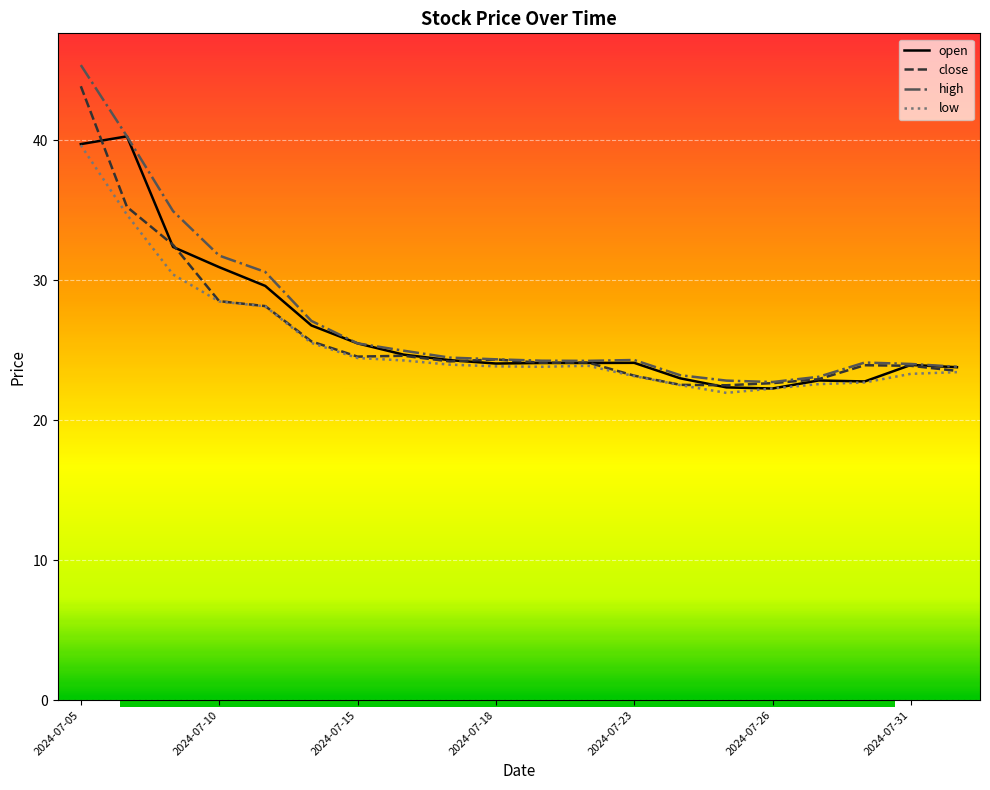

Which series has the largest range (max minus min)?

high